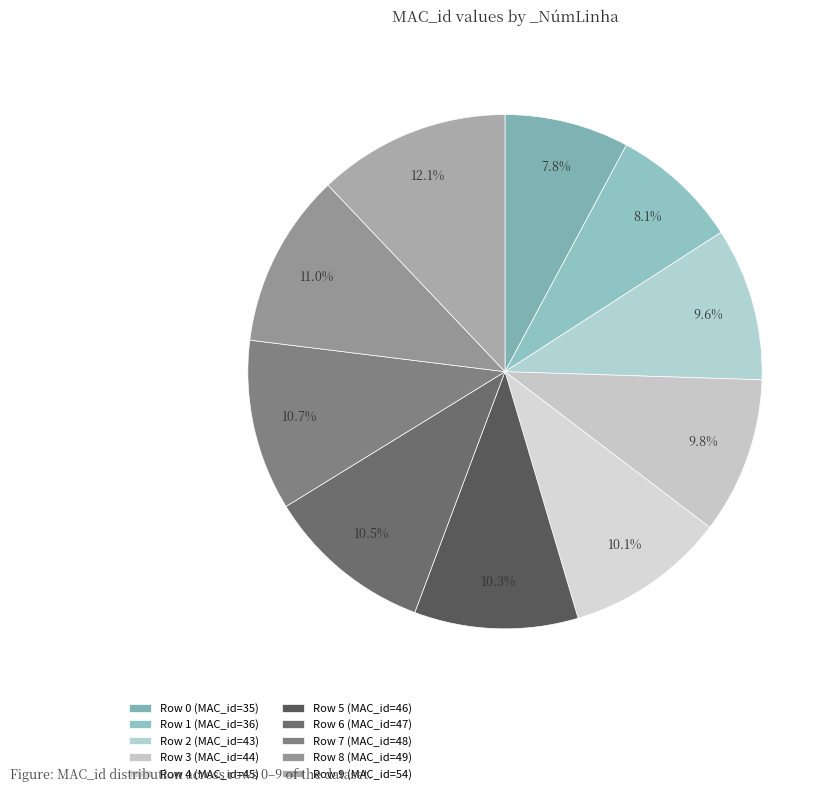

To the nearest percent, what is the average slice percentage?

10%